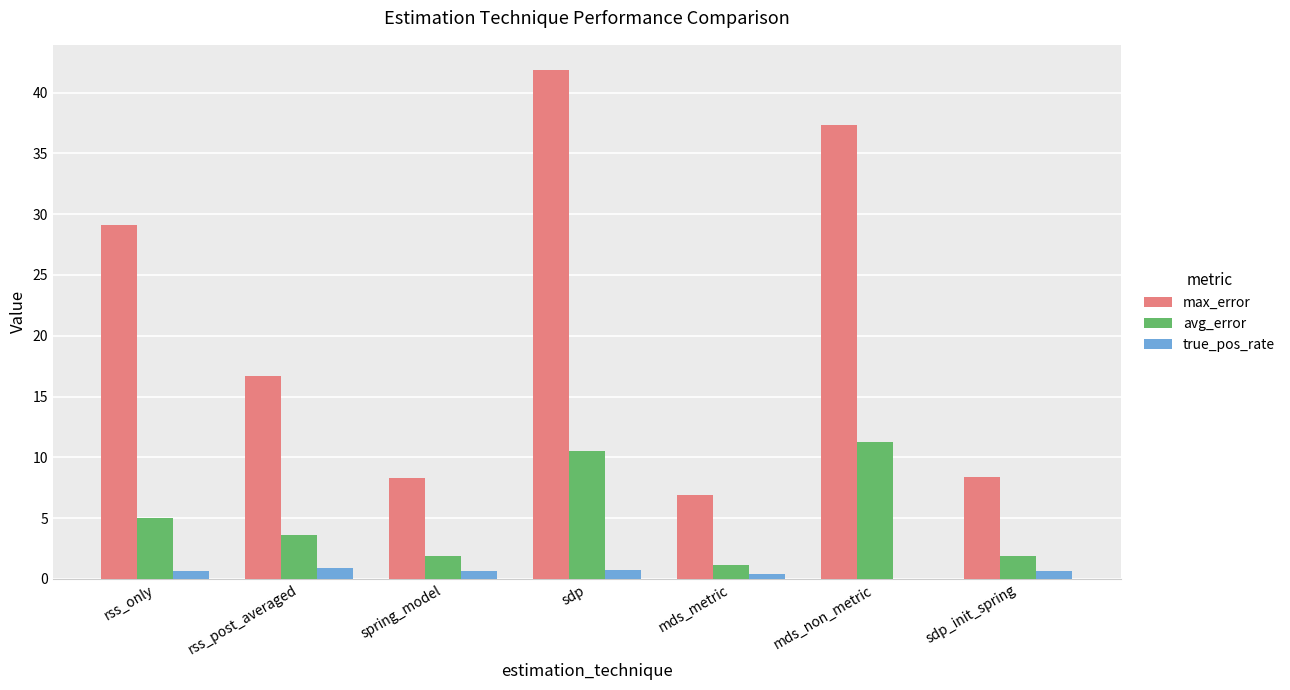

Count the number of data series in this chart.

3